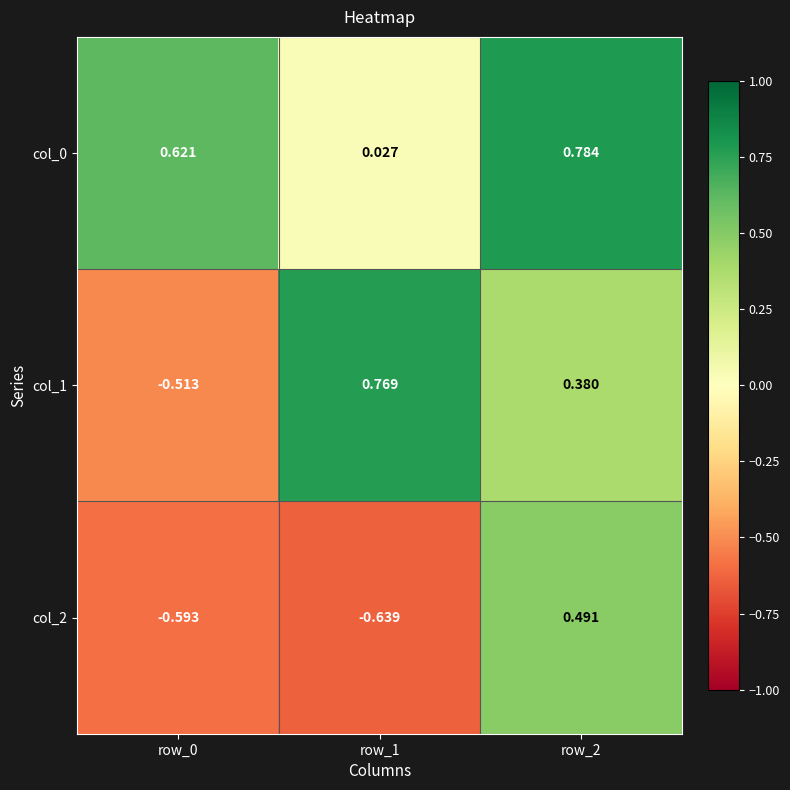

Is the value of col_2 at row_1 greater than the value of col_1 at row_2?

No